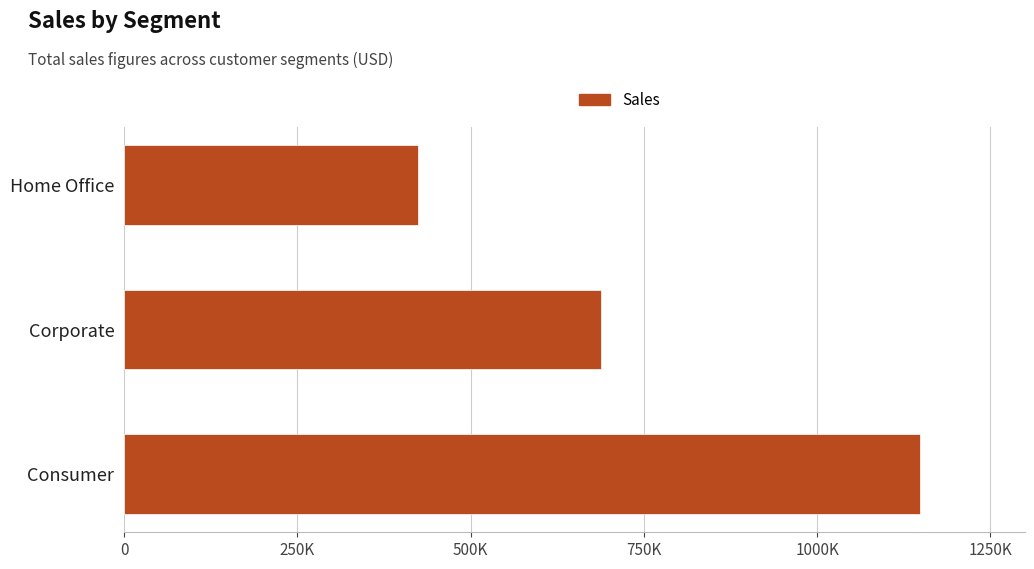

List the labels in order of value, smallest first.

Home Office, Corporate, Consumer